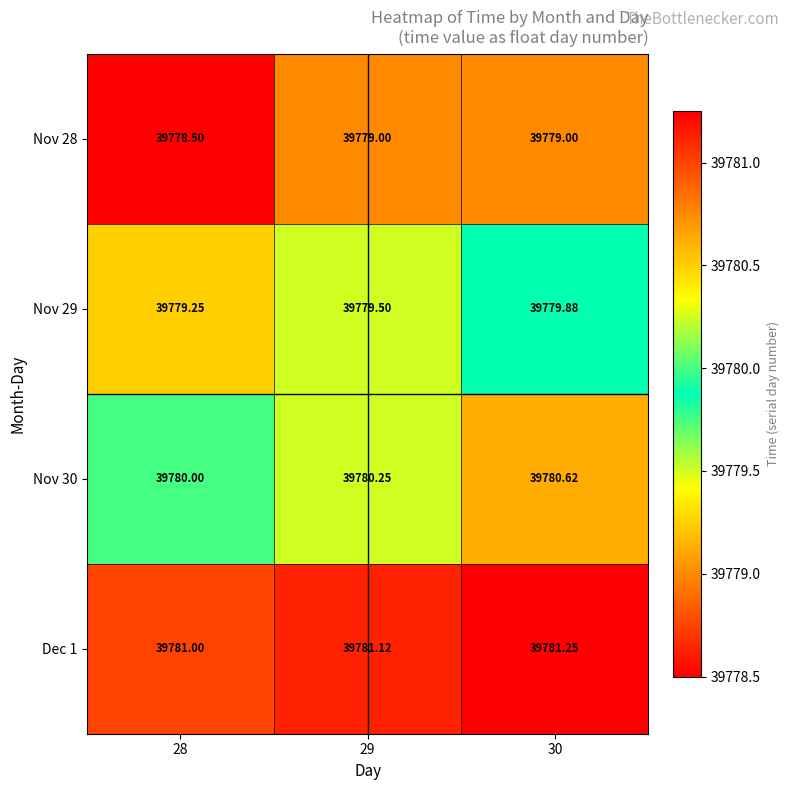

Is the value of Dec 1 at 30 greater than the value of Nov 30 at 29?

Yes